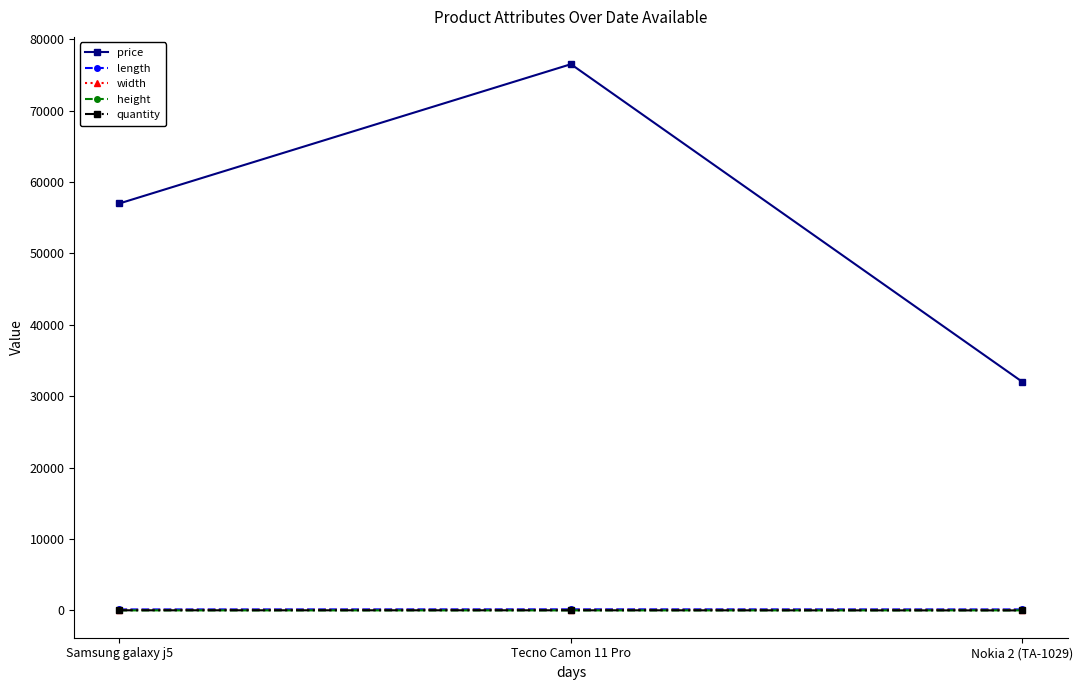

The value of price at Samsung galaxy j5 is 57000.0. True or false?

True